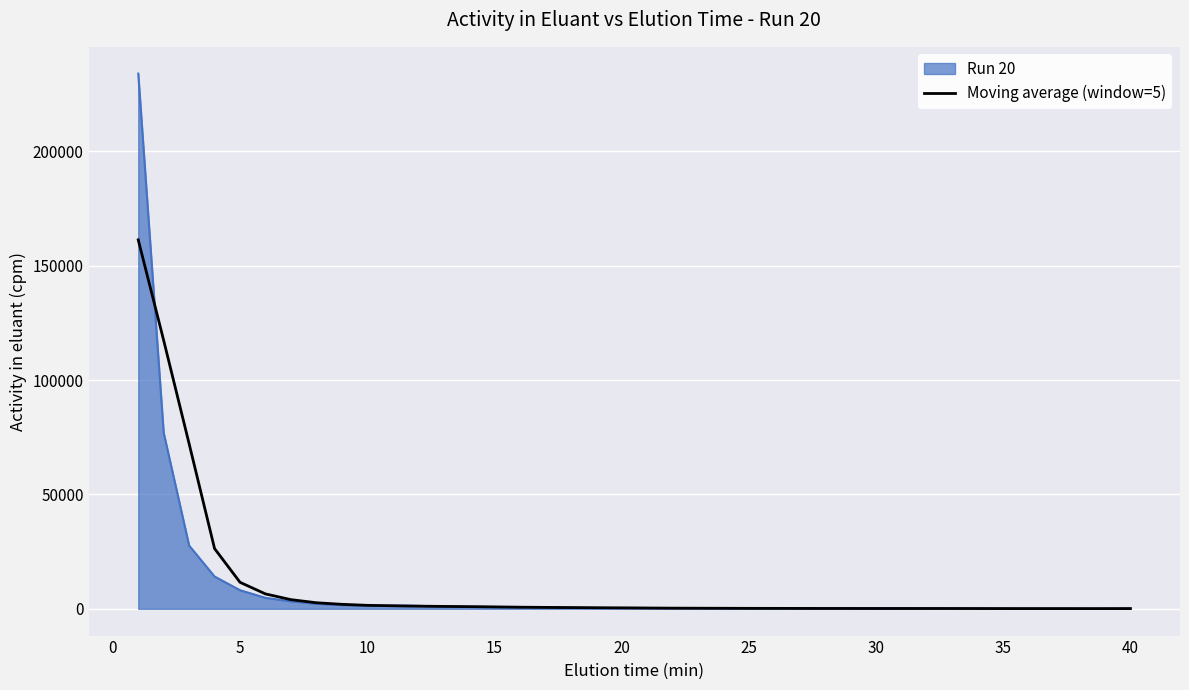

What is the smallest value displayed?

15.1